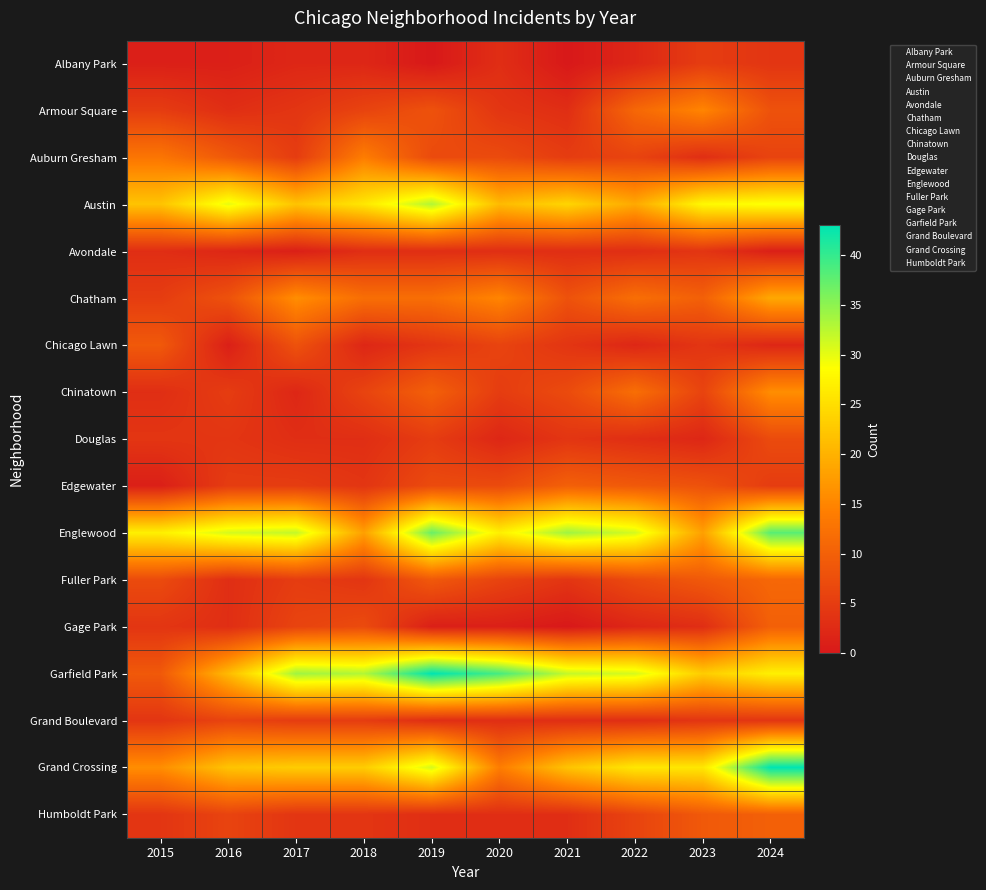

At which category is the sum across all series the highest?

2024